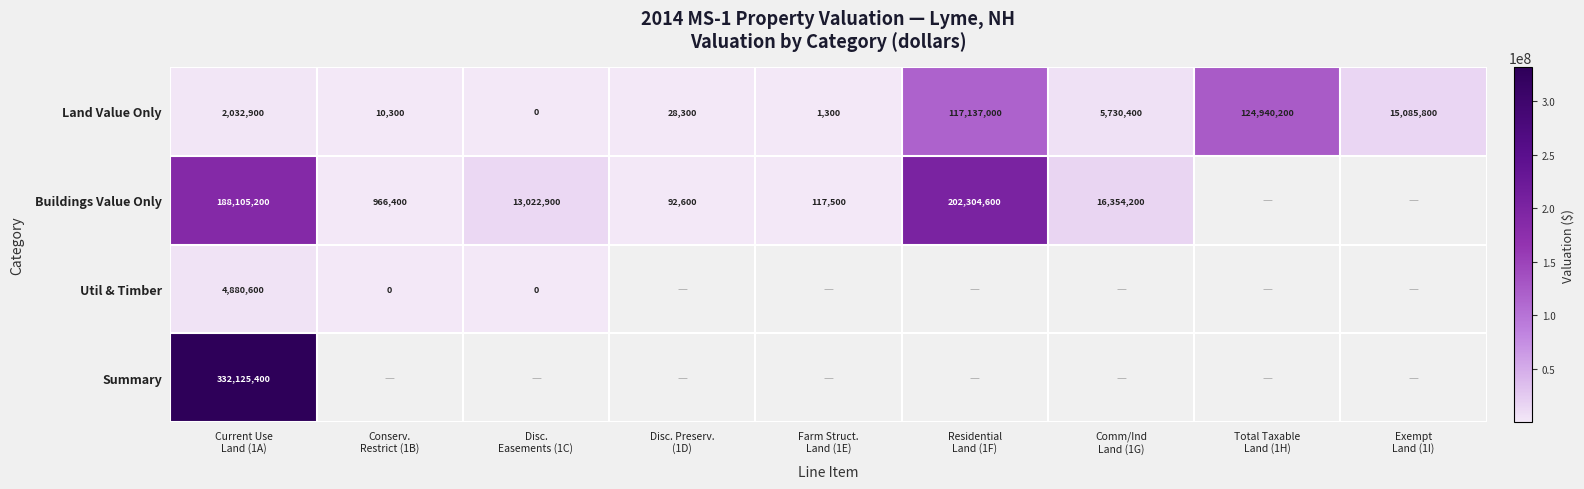

What is the highest value of the Land Value Only series?

124940200